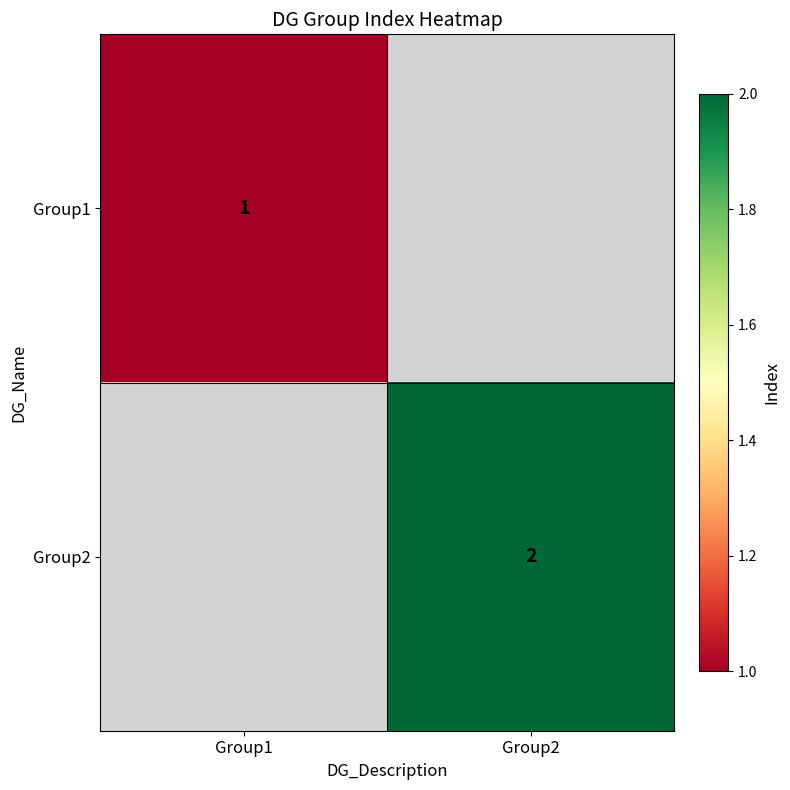

Which category has the lowest value across all series?

Group1